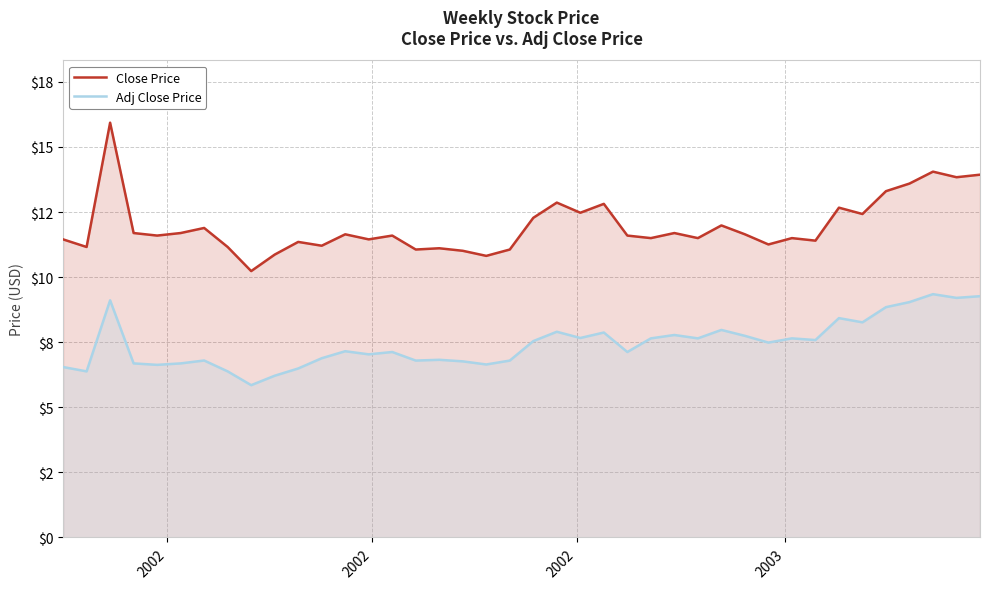

At which category does Adj Close Price reach its first local valley?

2002